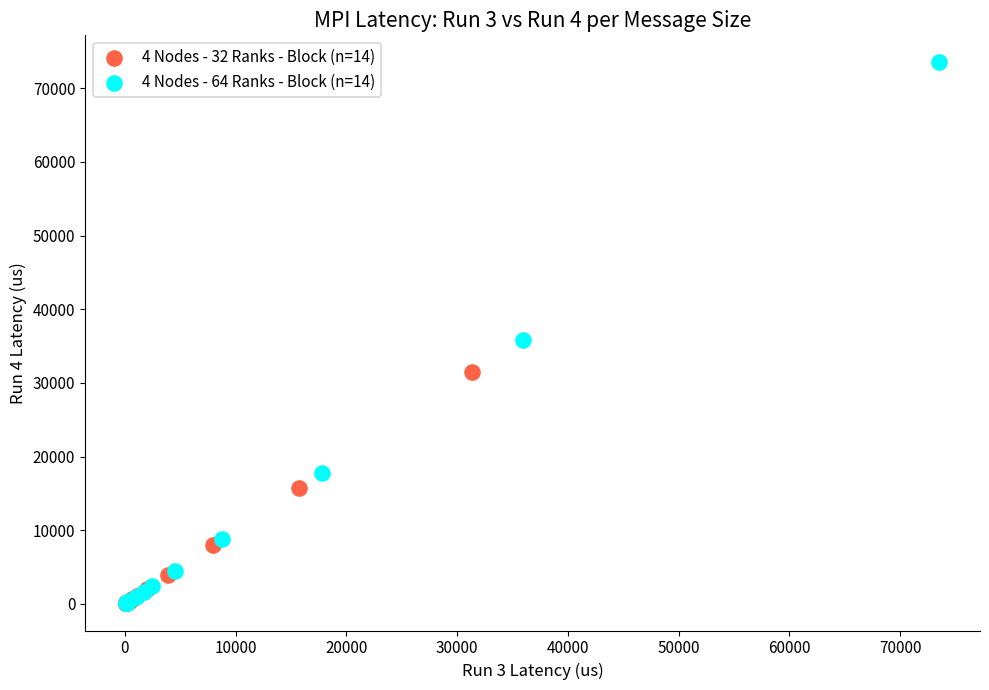

Which series reaches the maximum Y coordinate?

4 Nodes - 64 Ranks - Block (n=14)